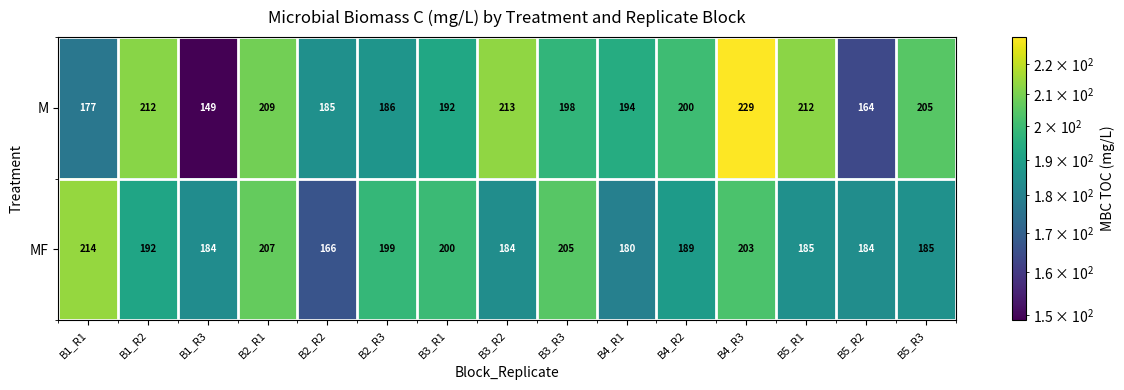

Reading right to left, list all the values displayed in this chart.

M: B5_R3=205	B5_R2=164	B5_R1=212	B4_R3=229	B4_R2=200	B4_R1=194	B3_R3=198	B3_R2=213	B3_R1=192	B2_R3=186	B2_R2=185	B2_R1=209	B1_R3=149	B1_R2=212	B1_R1=177
MF: B5_R3=185	B5_R2=184	B5_R1=185	B4_R3=203	B4_R2=189	B4_R1=180	B3_R3=205	B3_R2=184	B3_R1=200	B2_R3=199	B2_R2=166	B2_R1=207	B1_R3=184	B1_R2=192	B1_R1=214